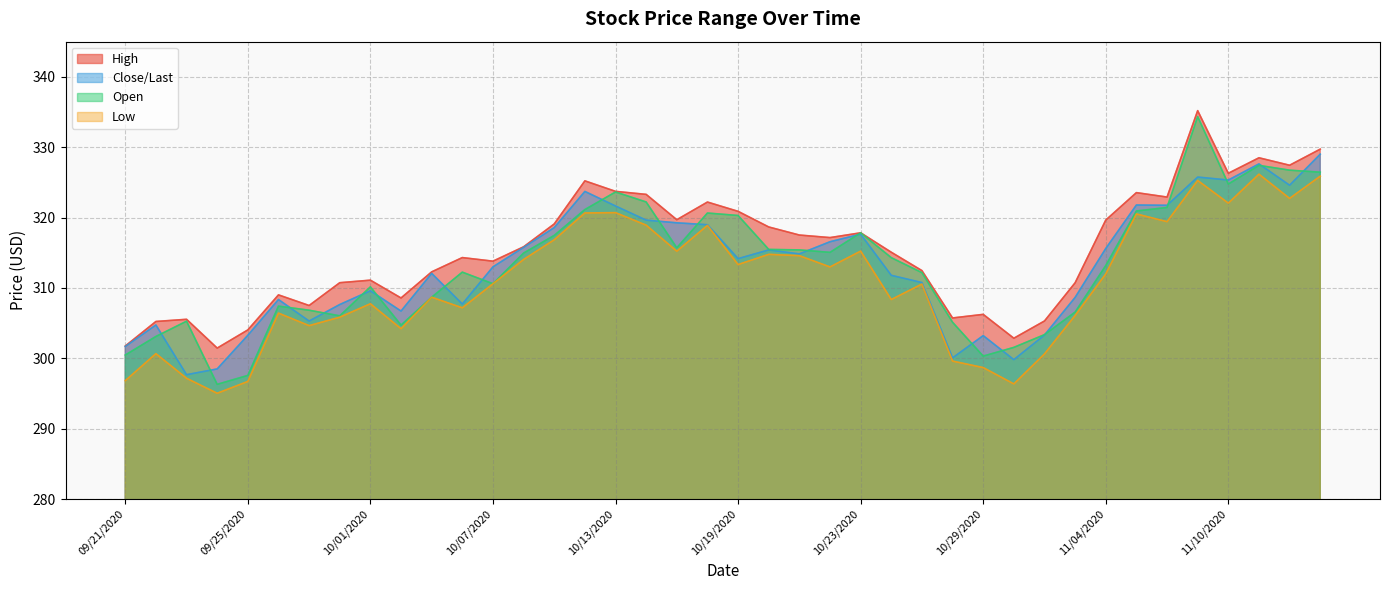

Is it true that Low equals 320.5 at 11/05/2020?

True